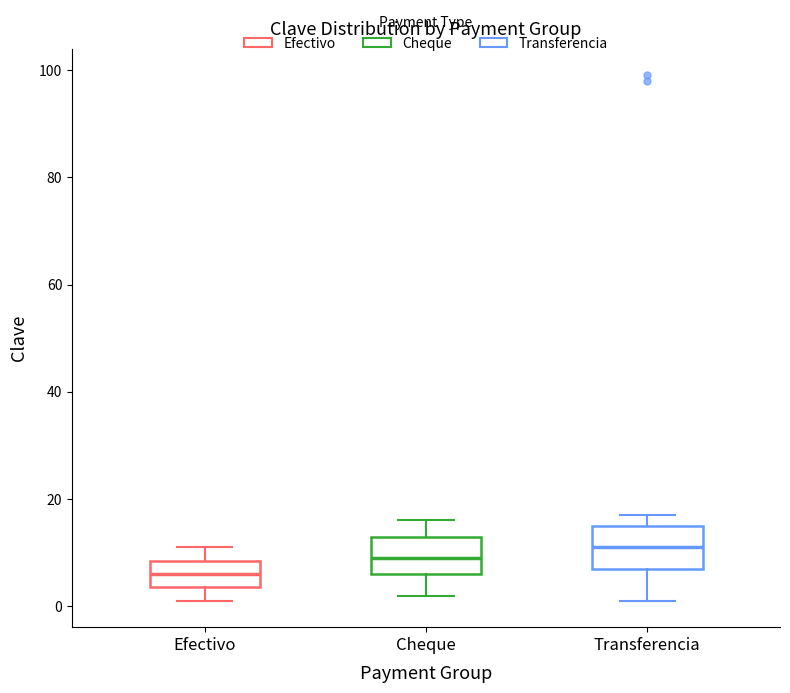

Where does the lower whisker of the box for Efectivo end on the y-axis? The values are not printed on the chart, so give them approximately, as read against the axis.

2